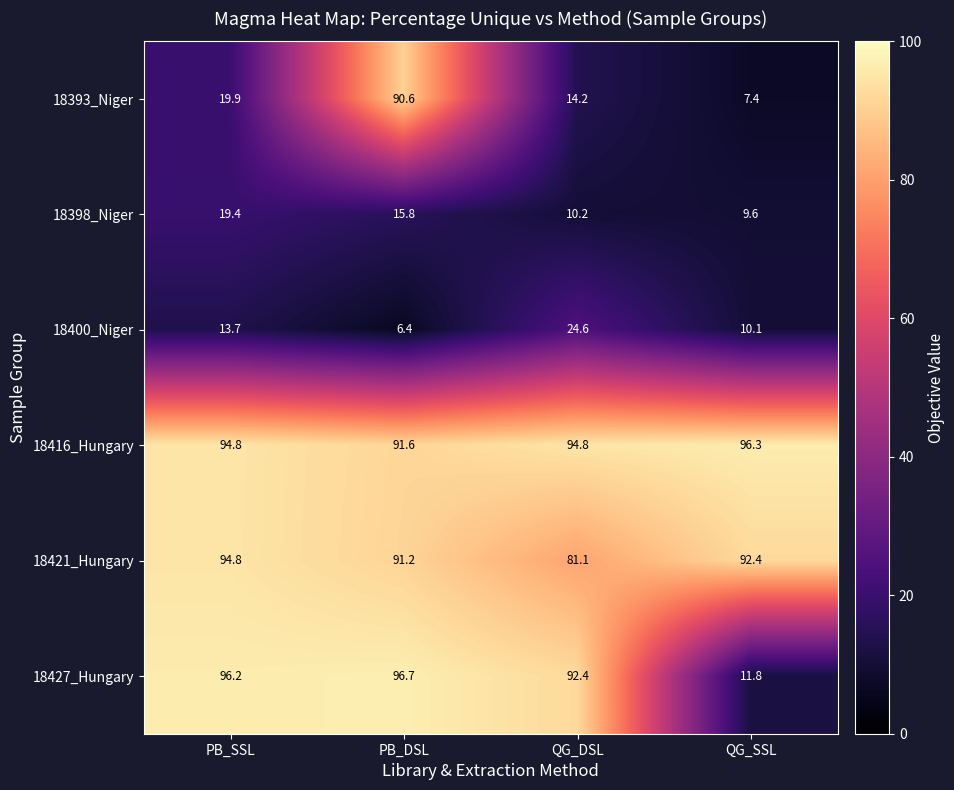

What is the difference between the second highest and minimum values in the 18421_Hungary series?

11.3